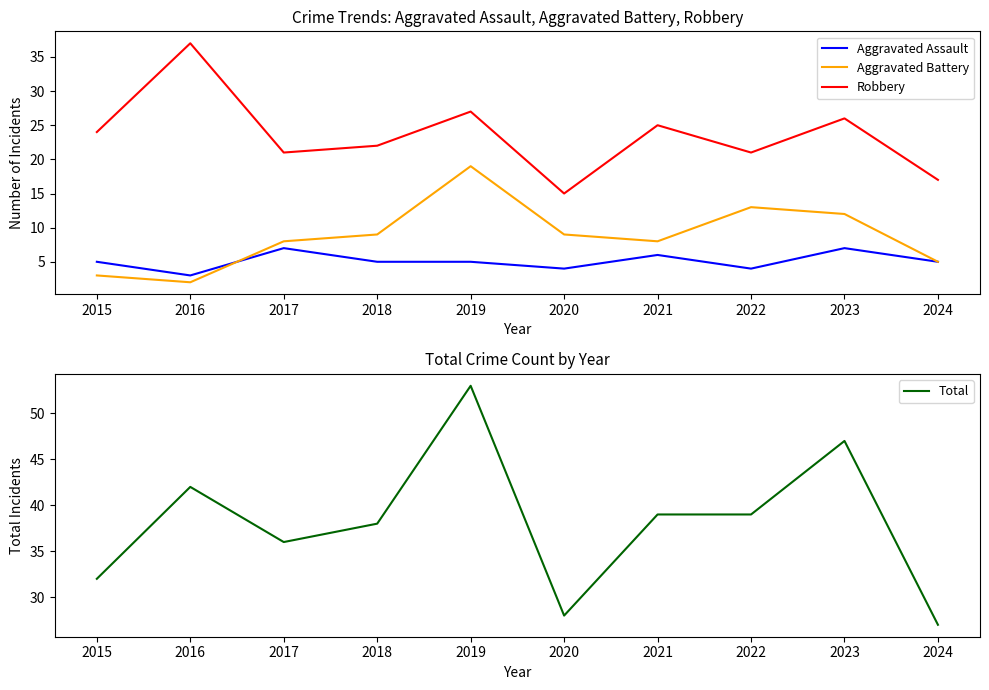

Where is the first local minimum for Total?

2017